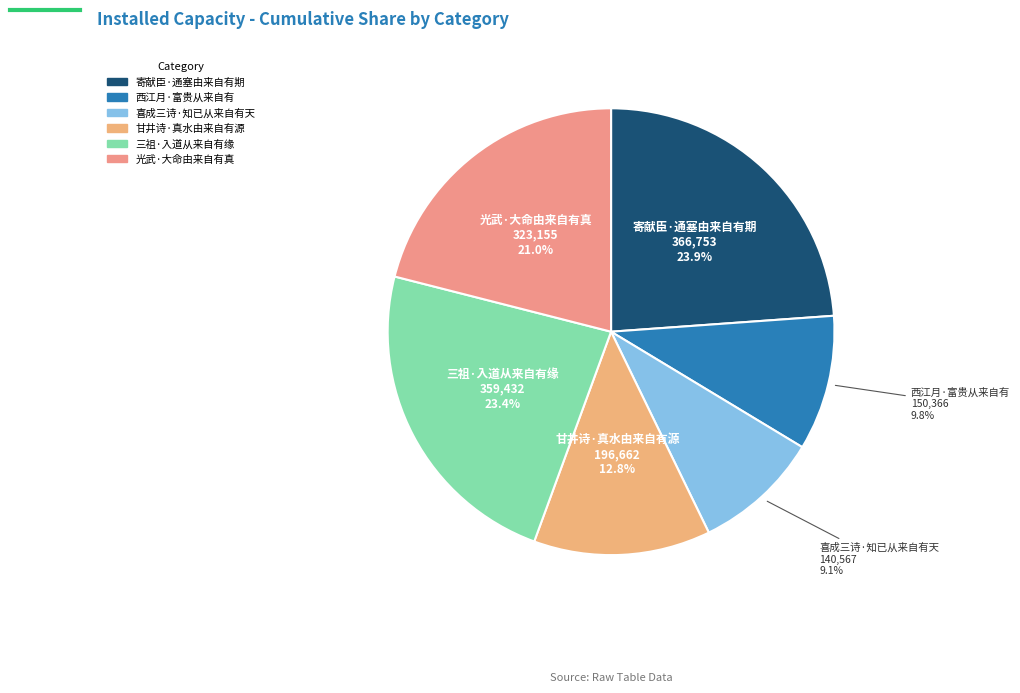

Which category has the smallest portion of the pie?

喜成三诗·知已从来自有天